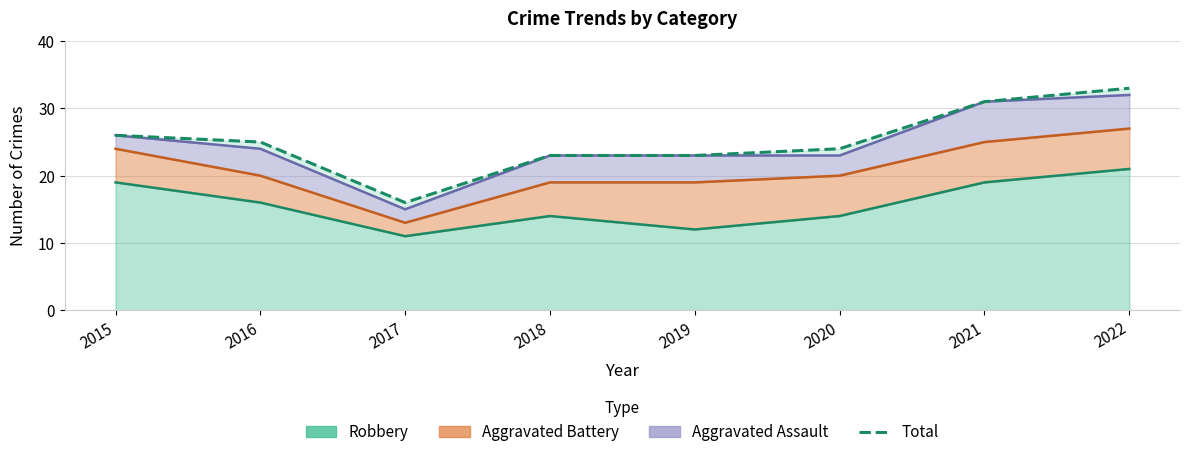

What is the change in value from 2019 to 2022?

+10